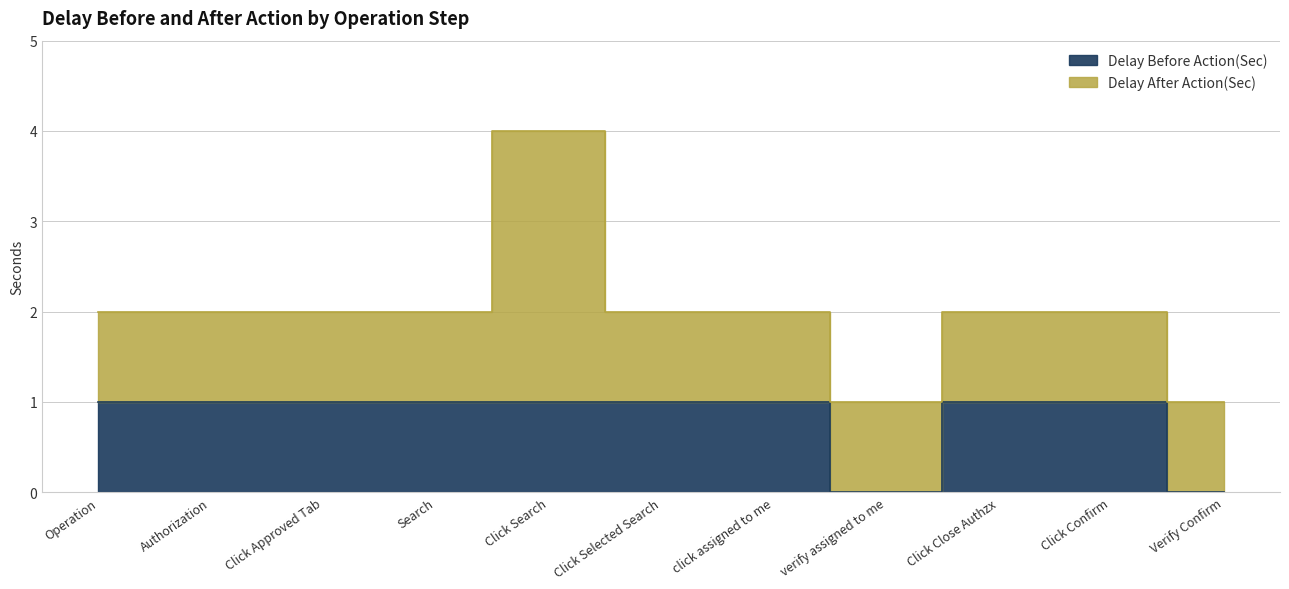

Rank the categories by value from lowest to highest.

verify assigned to me, Verify Confirm, Operation, Authorization, Click Approved Tab, Search, Click Search, Click Selected Search, click assigned to me, Click Close Authzx, Click Confirm